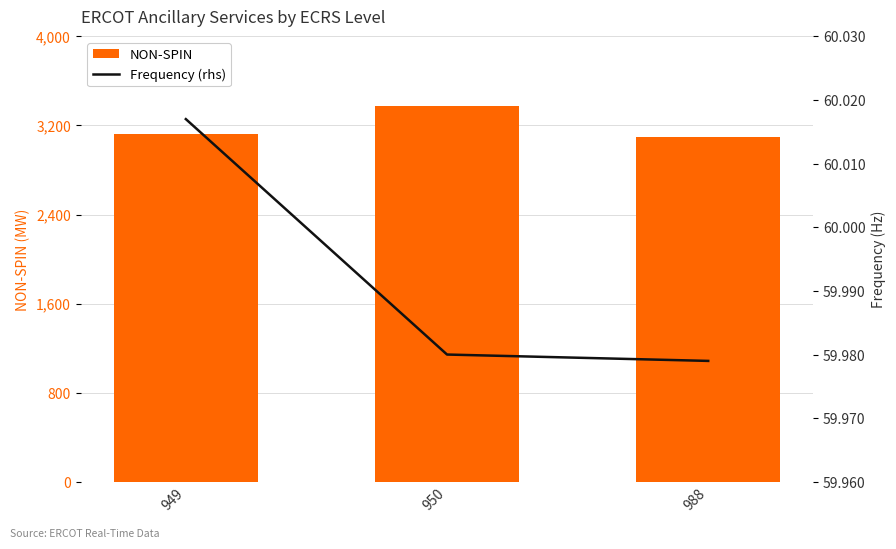

Which has a higher value, 949 or 988?

949